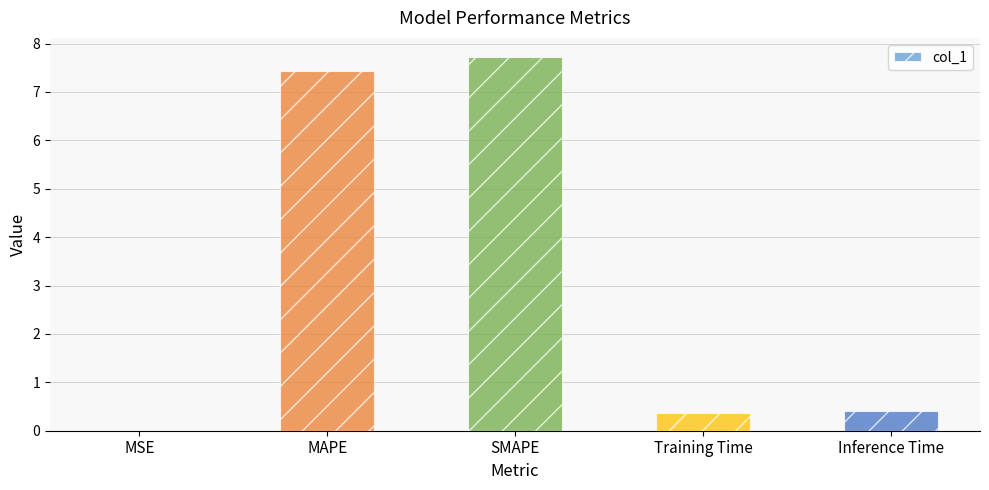

What is the sum of the values at Training Time and MAPE?

7.8